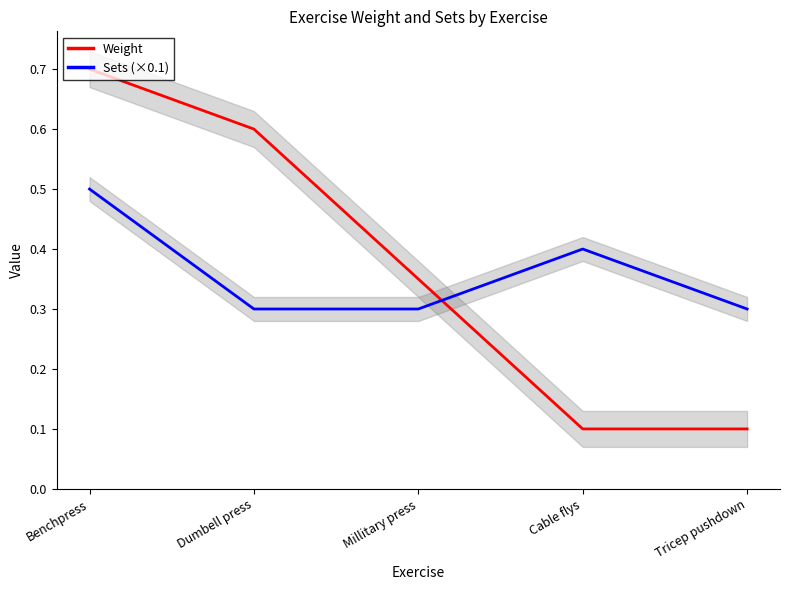

Reading left to right, what are all the values shown in this chart?

Weight: Benchpress=0.7	Dumbell press=0.6	Millitary press=0.3	Cable flys=0.1	Tricep pushdown=0.1
Sets (×0.1): Benchpress=0.5	Dumbell press=0.3	Millitary press=0.3	Cable flys=0.4	Tricep pushdown=0.3